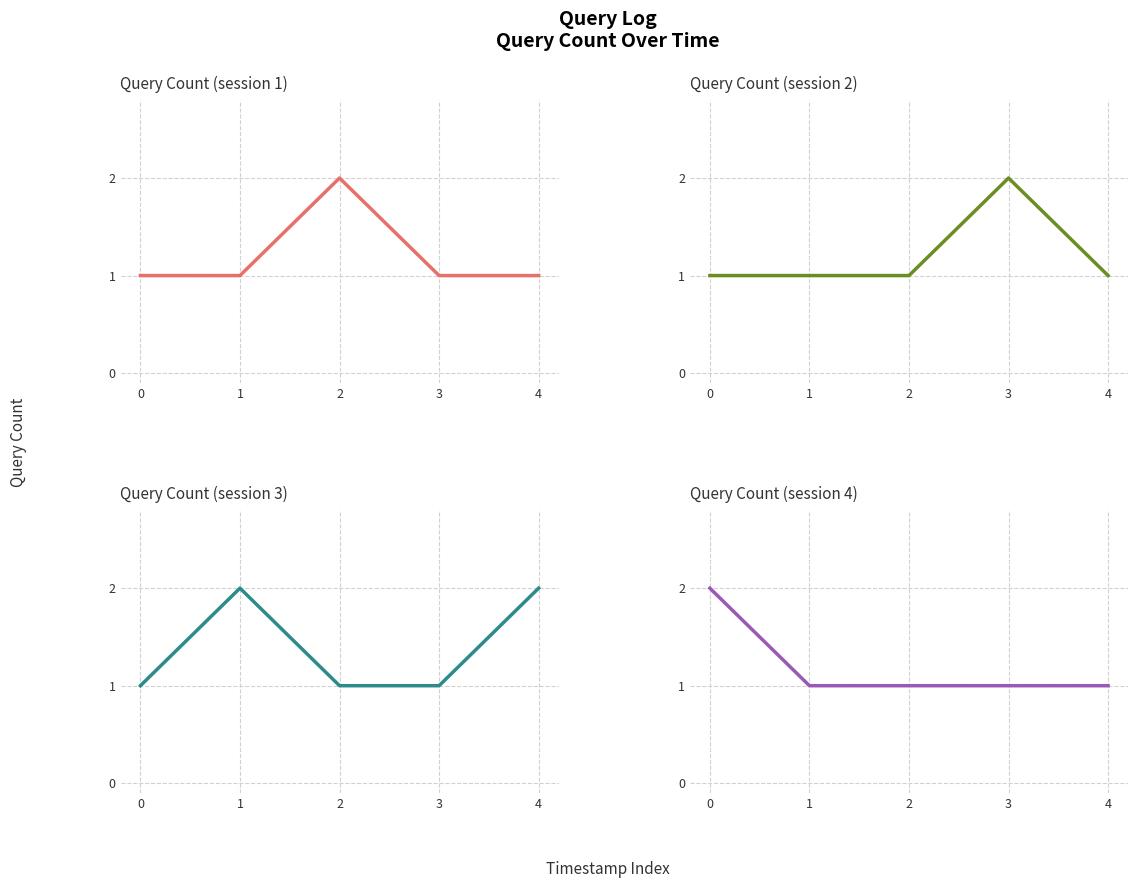

Where do Query Count (session 2) and Query Count (session 1) first cross each other?

2 and 3